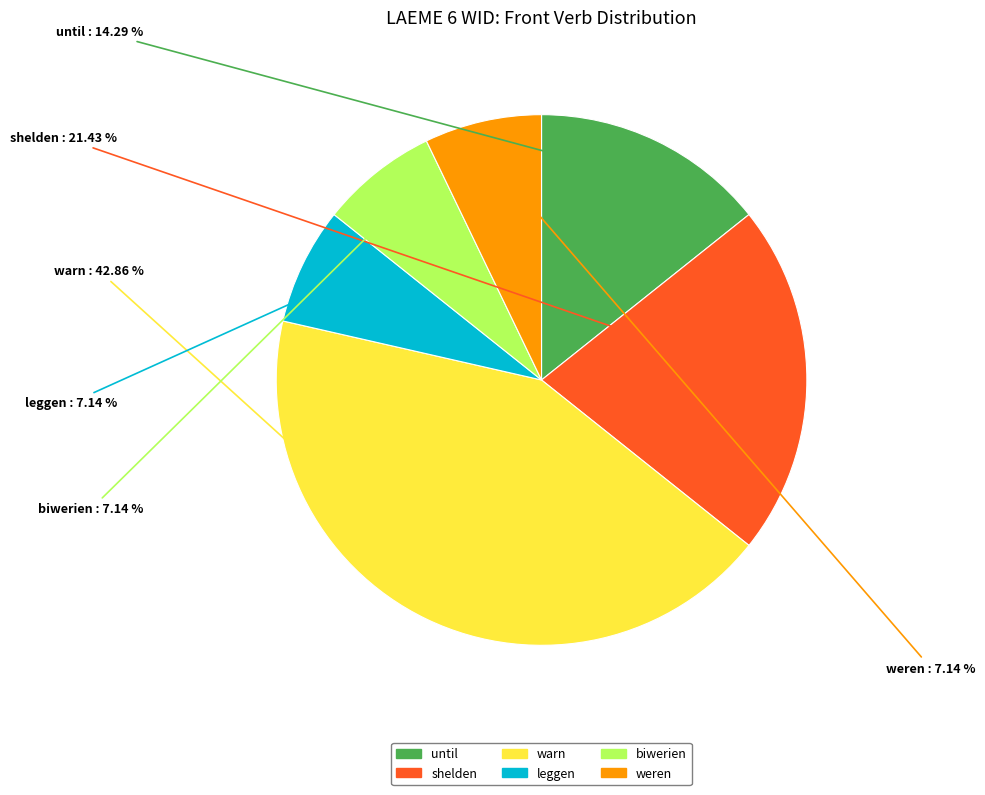

What is the ratio of the value at leggen to the value at warn?

0.2